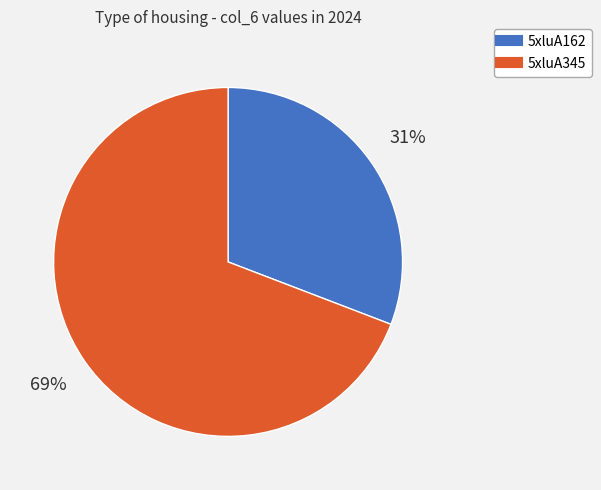

Approximately how many times larger is the value at 5xluA162 compared to 5xluA345?

0.4